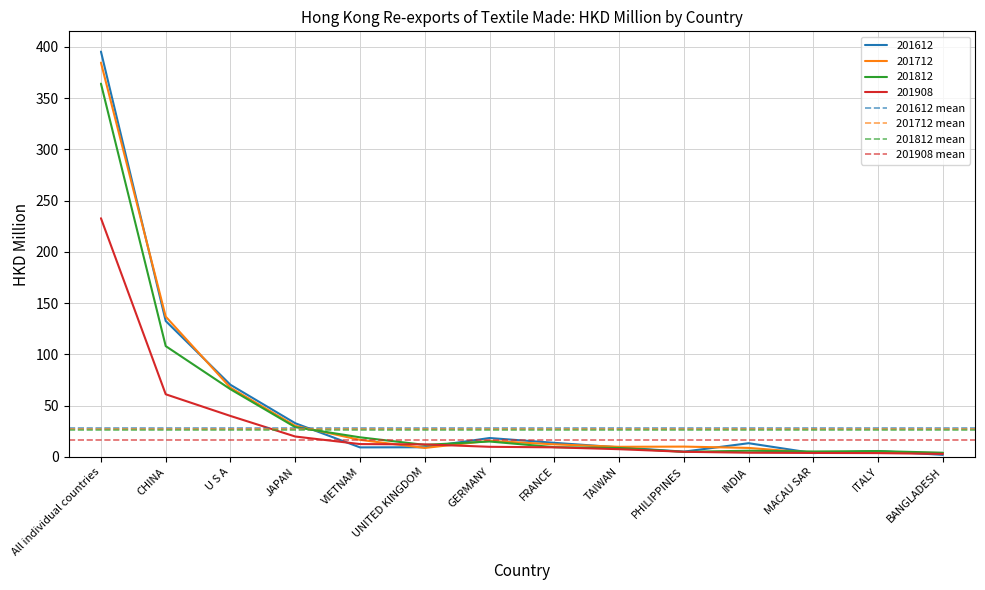

Which series has the widest spread of values?

201612 mean